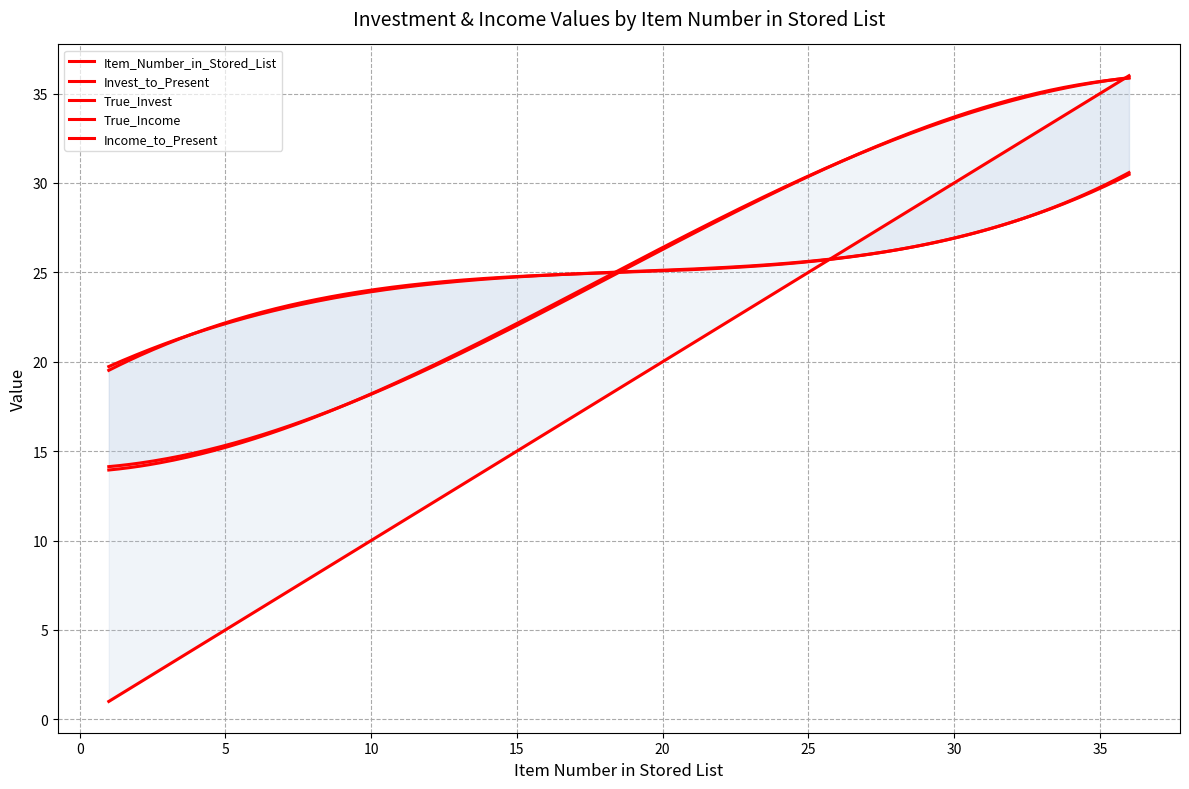

At which category is the sum across all series the highest?

36